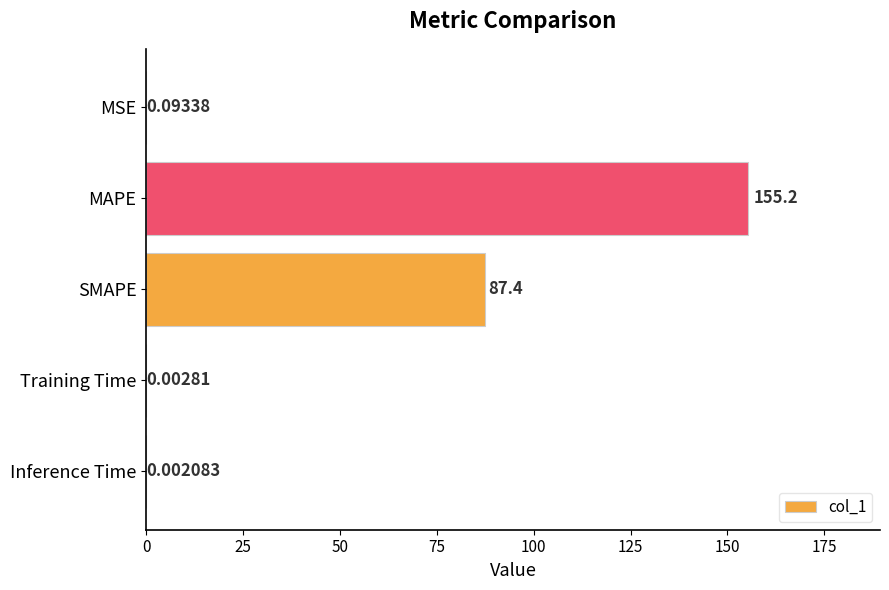

What is the maximum value shown in the chart?

155.2